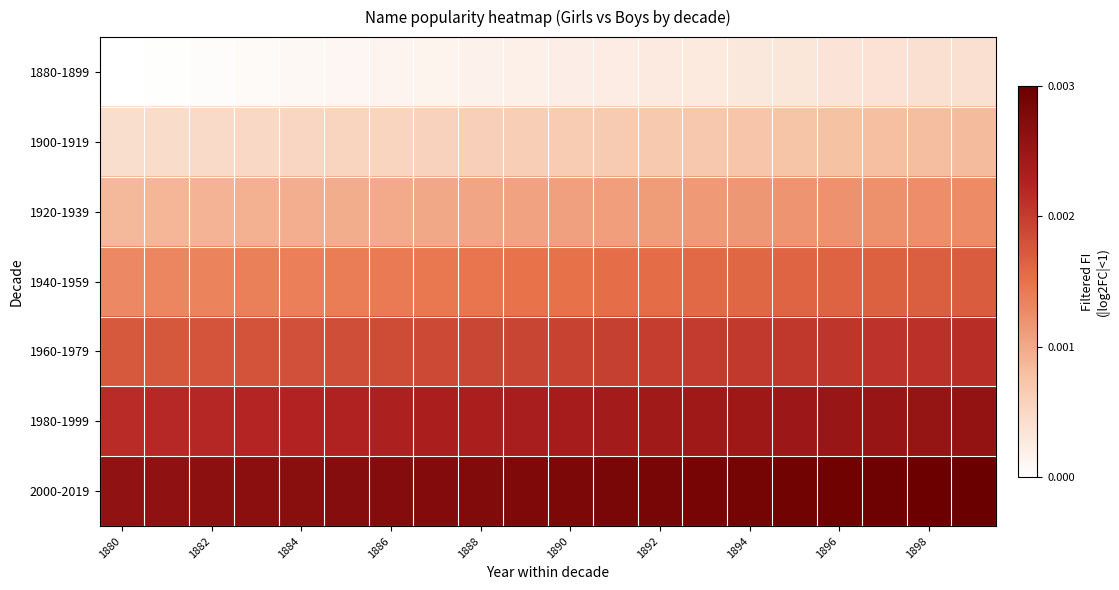

Which series has the largest total across all categories?

2000-2019